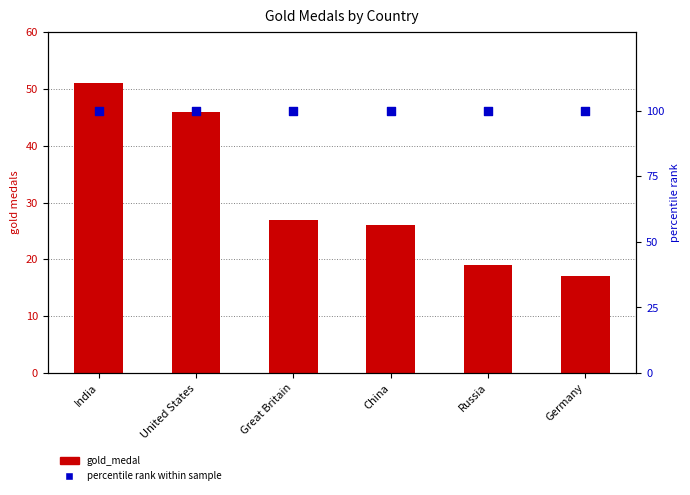

At which category is the sum across all series the highest?

India